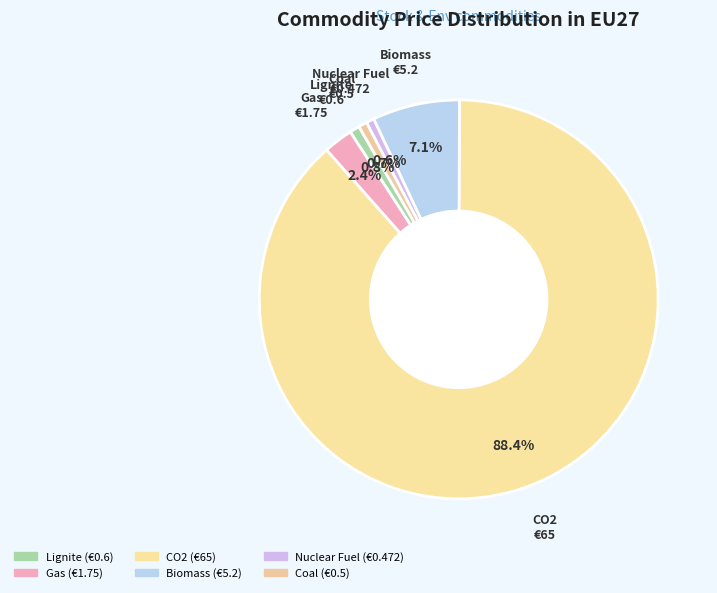

How many slices are in this pie chart?

6